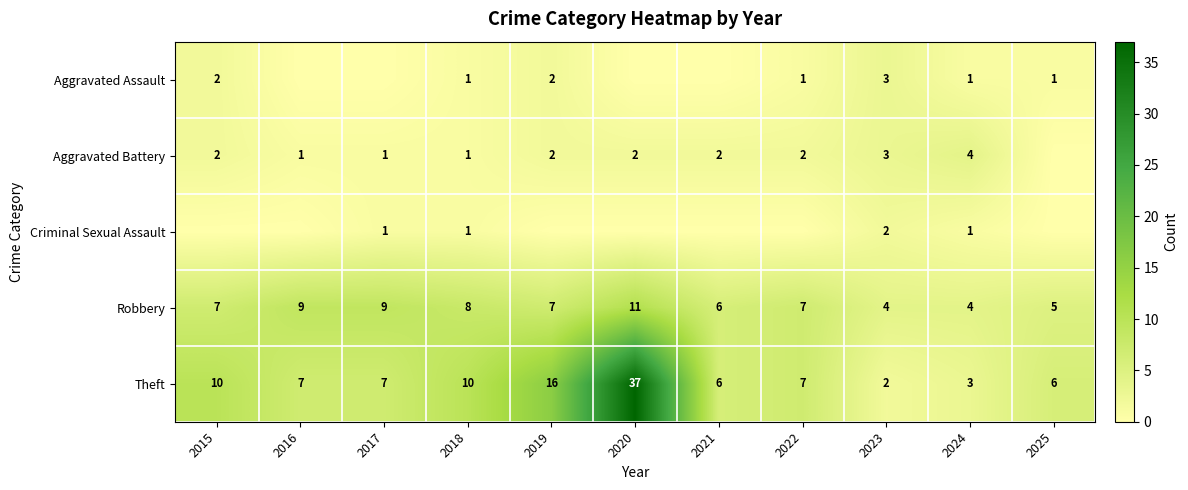

What is the minimum value for Theft?

2